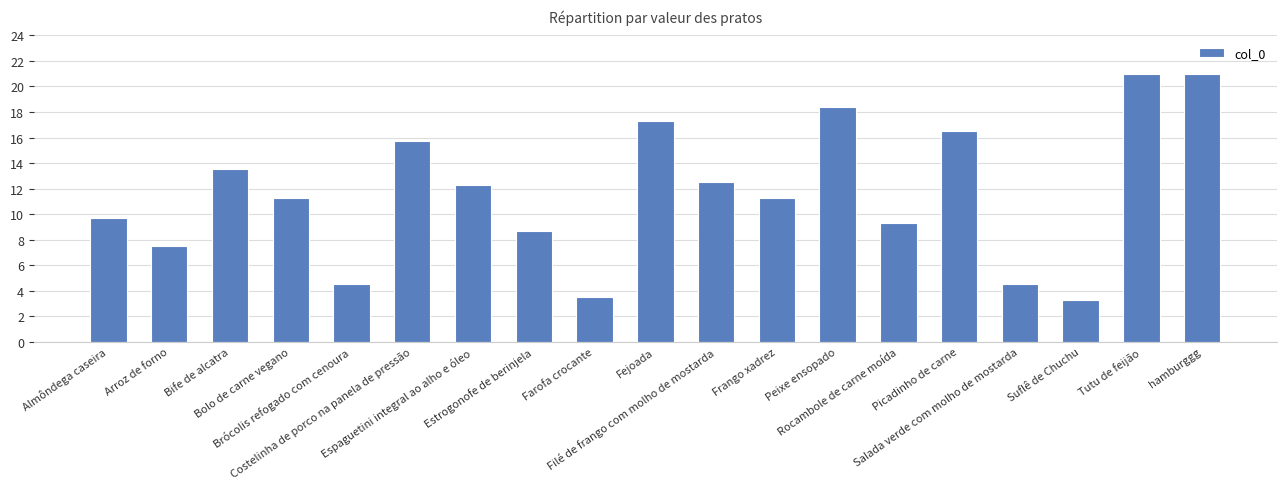

What is the label of the 17th bar from the right?

Bife de alcatra